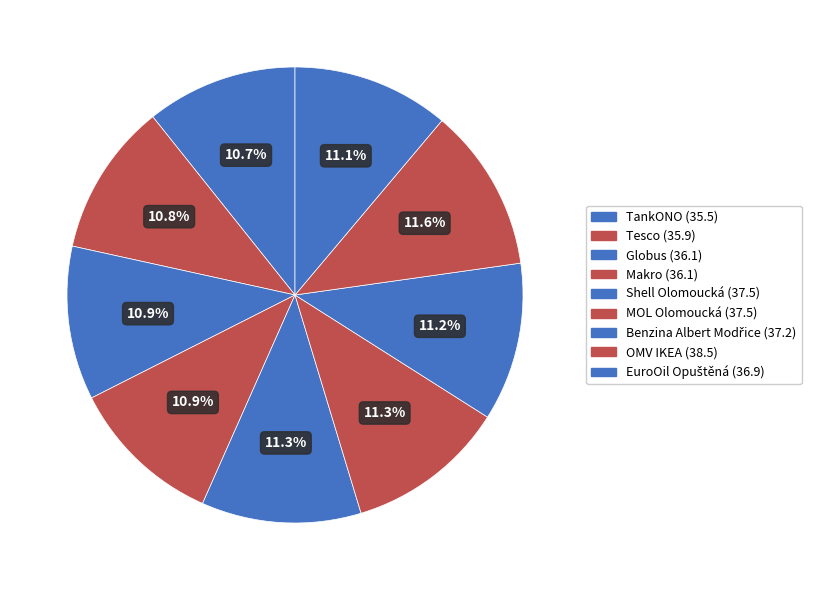

Rank the categories by value from highest to lowest.

OMV IKEA, Shell Olomoucká, MOL Olomoucká, Benzina Albert Modřice, EuroOil Opuštěná, Globus, Makro, Tesco, TankONO